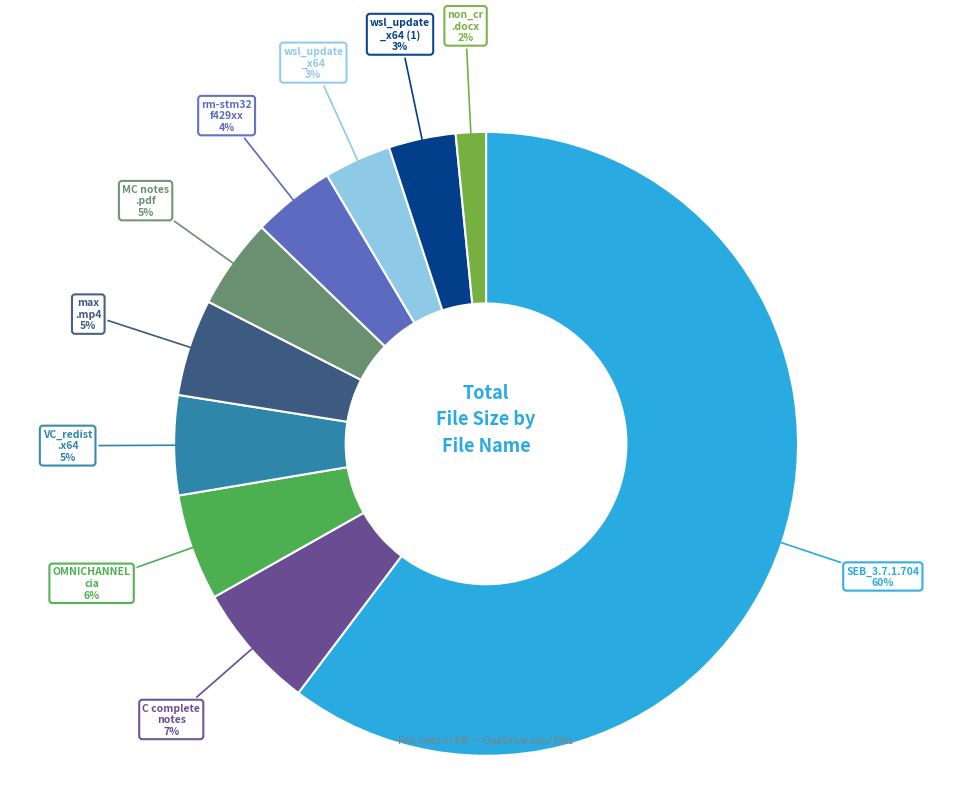

Does any single category account for the majority?

Yes